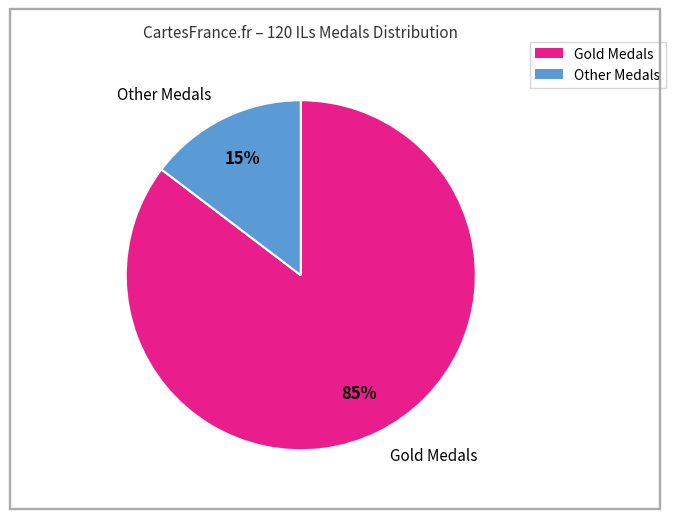

To the nearest percent, what is the combined percentage of Other Medals and Gold Medals?

100%